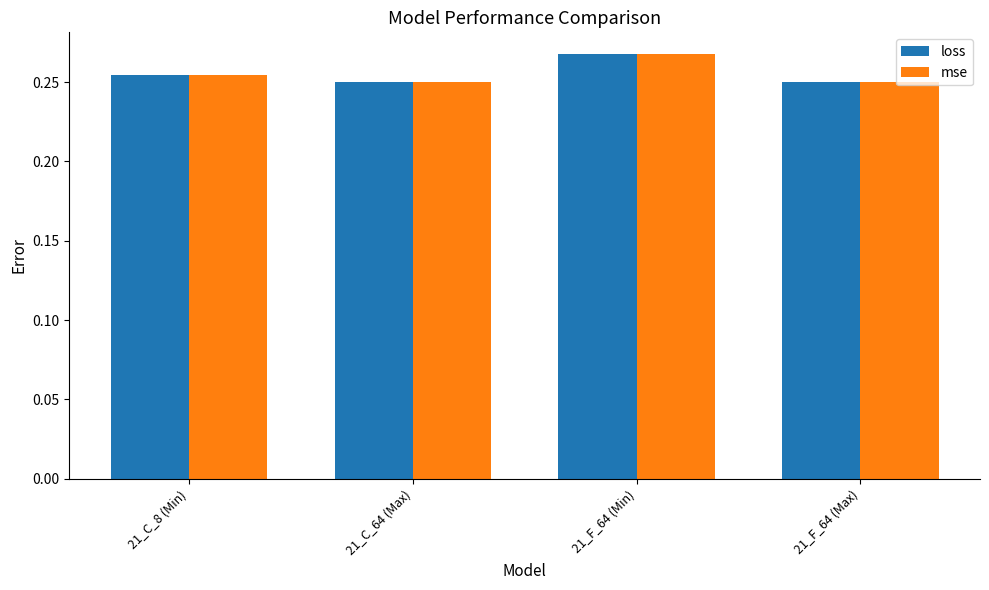

What position from the left is 21_C_8 (Min)?

1